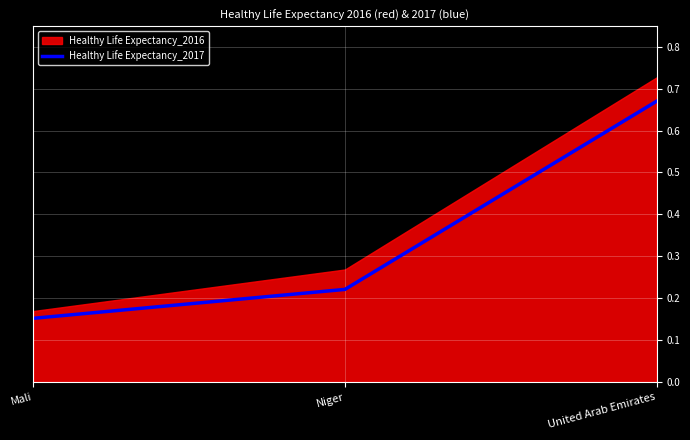

What is the label of the 2nd point from the left?

Niger